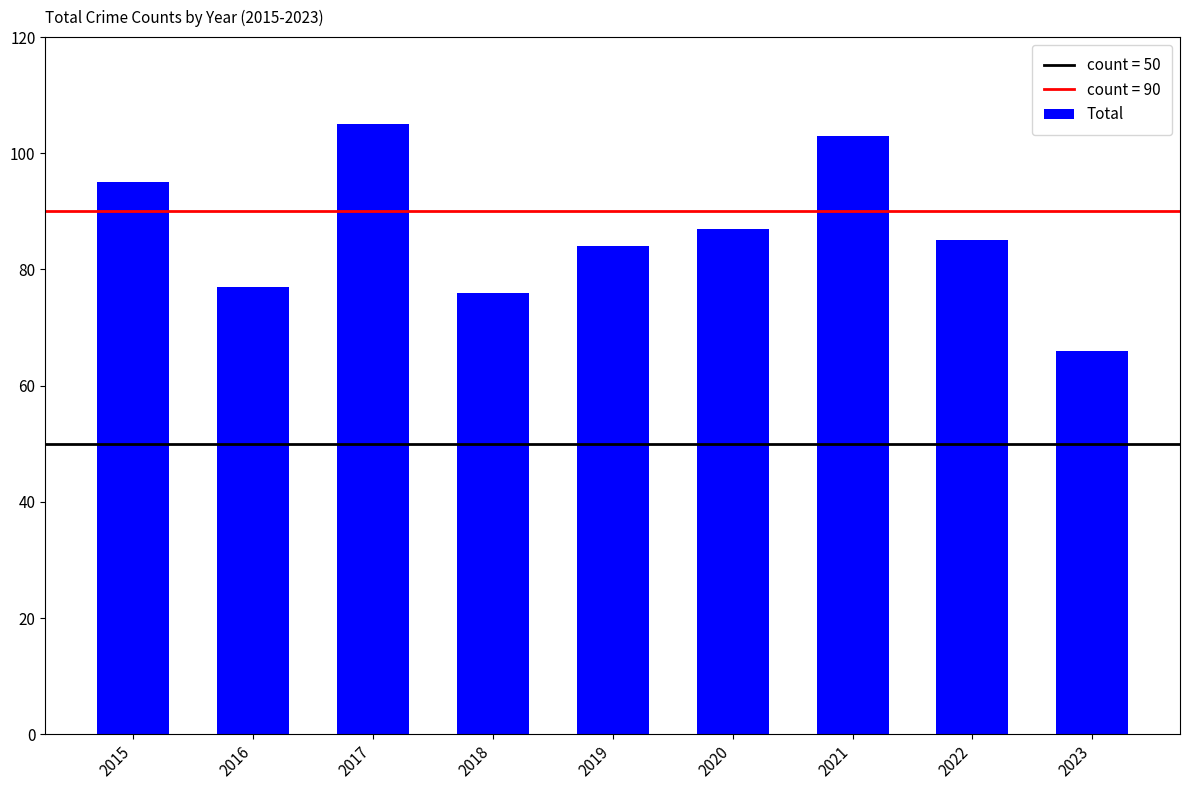

At which label does the data first exceed 85?

2015